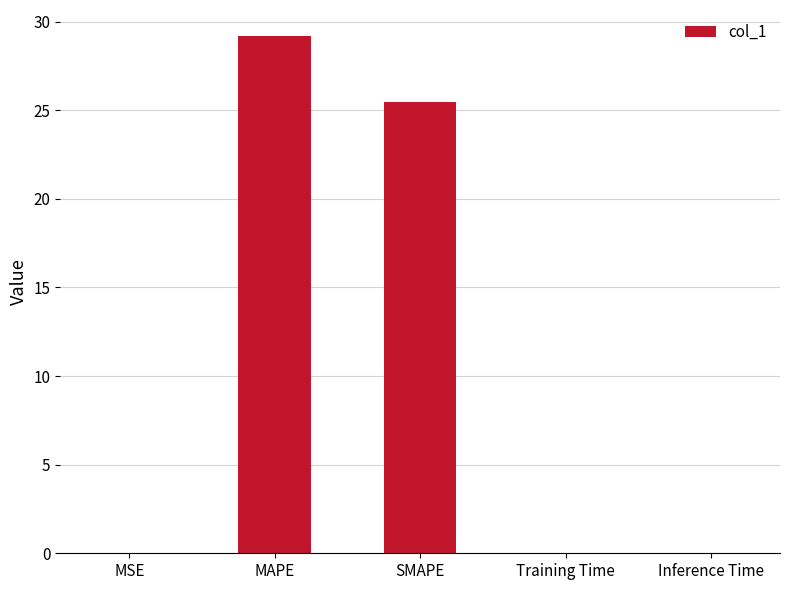

Are the bars horizontal?

No